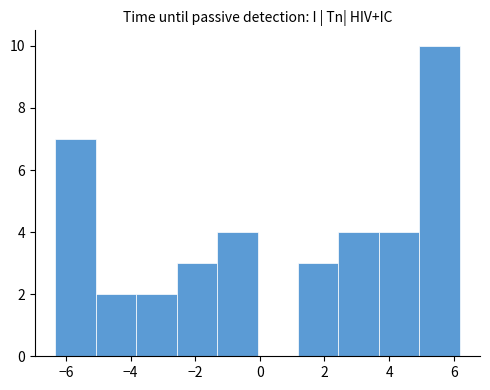

Reading left to right, transcribe this chart: for each bar, give the range it covers on the x-axis and its height. Neither the bar edges nor the heights are printed on the chart, so give them approximately, as read against the axes.

-6.4 to -5.0: 7
-5.0 to -3.8: 2
-3.8 to -2.6: 2
-2.6 to -1.4: 3
-1.4 to 0.0: 4
0.0 to 1.2: 0
1.2 to 2.4: 3
2.4 to 3.6: 4
3.6 to 5.0: 4
5.0 to 6.2: 10